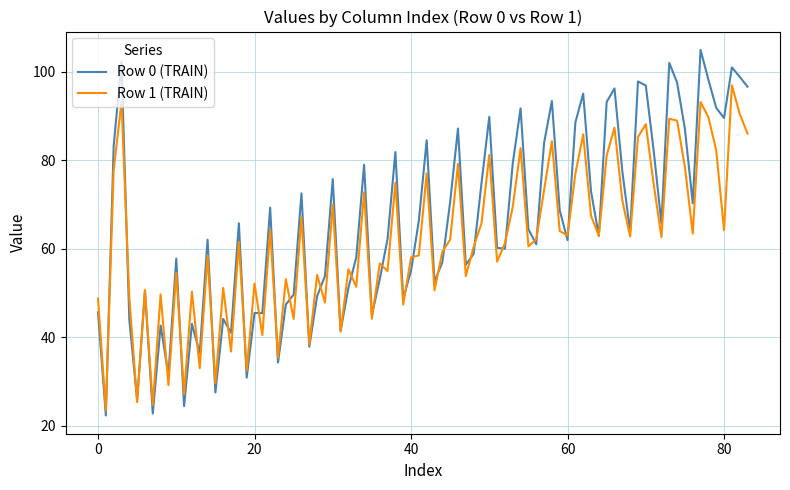

What is the maximum value for Row 1 (TRAIN)?

96.9